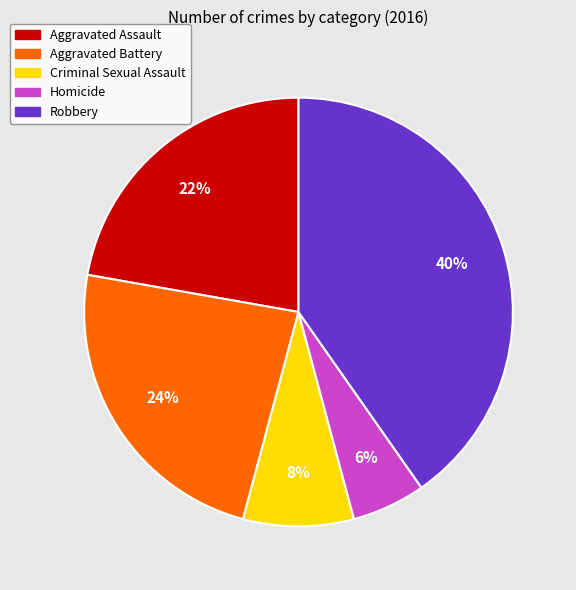

To the nearest percent, what percentage of the pie is Criminal Sexual Assault?

8%